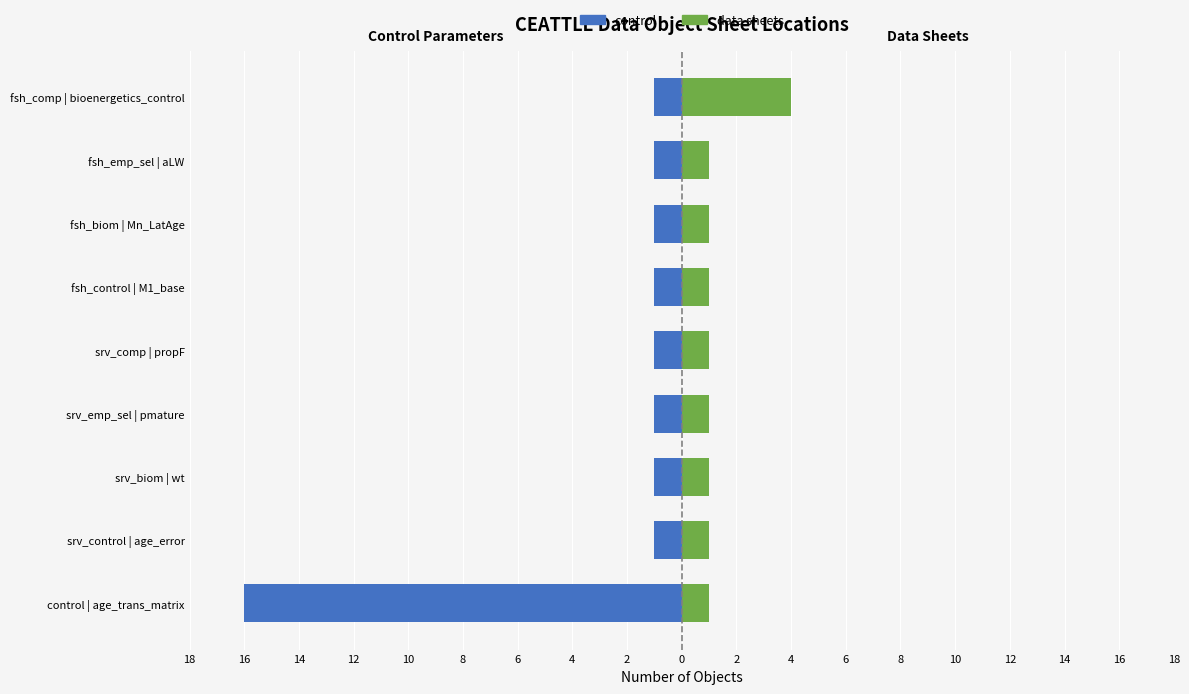

At srv_control | age_error, list the series in order from smallest to largest.

control sheet, data sheets